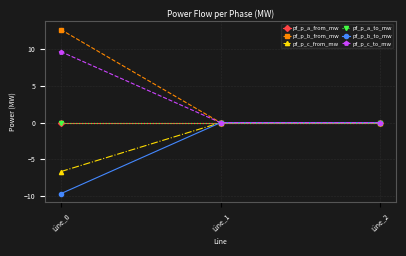

Which category has the highest value in the pf_p_c_to_mw series?

Line_0